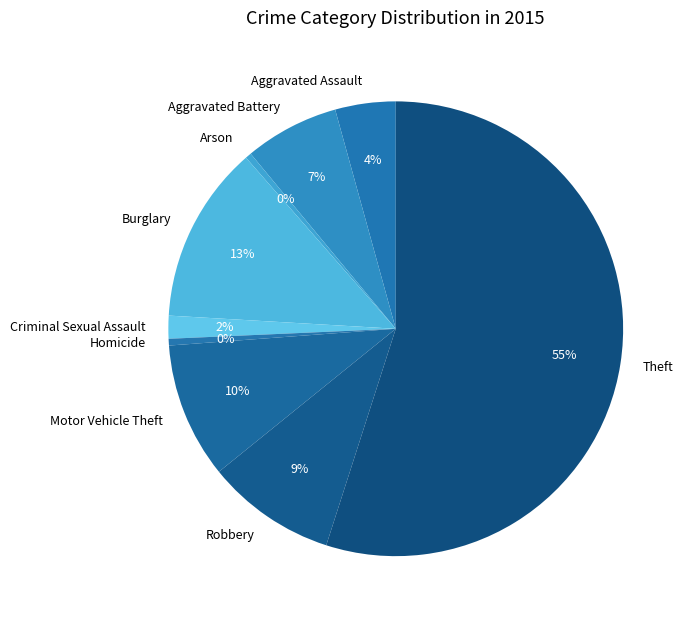

What is the largest slice in the pie chart?

Theft